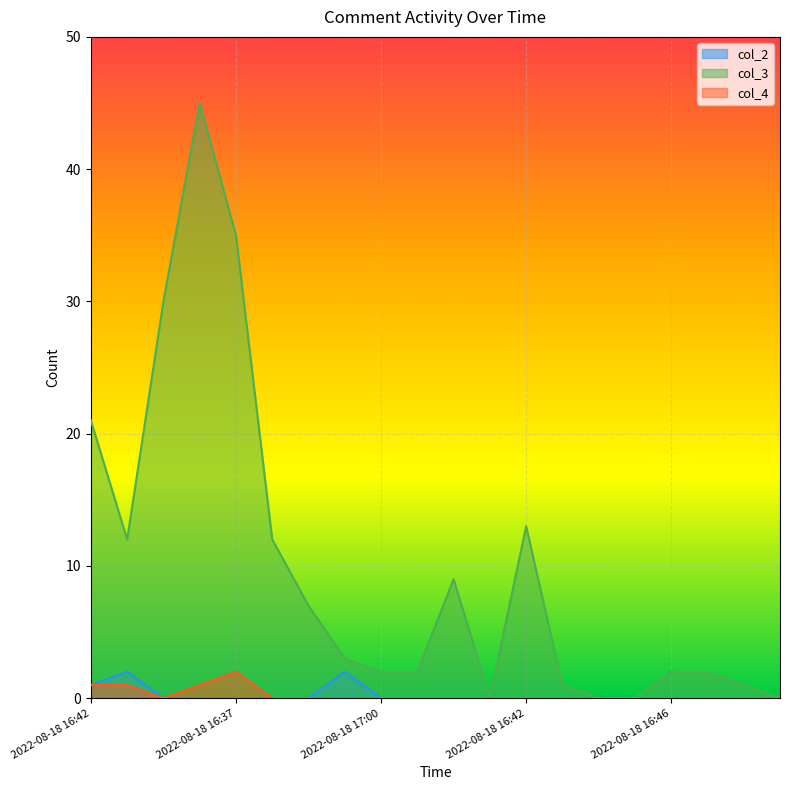

True or false: col_3 and col_2 intersect in this chart.

False